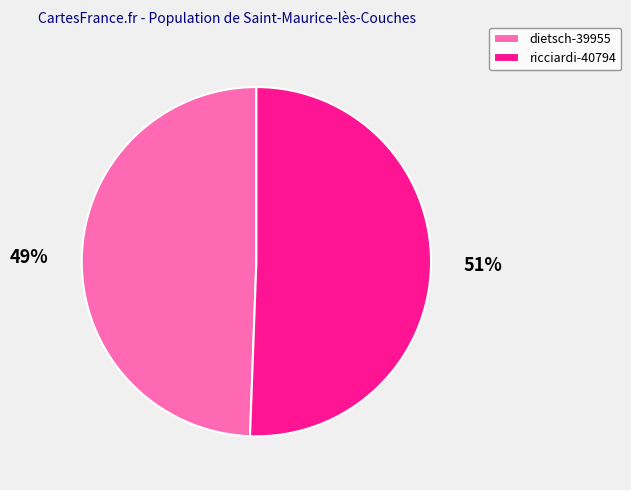

True or false: dietsch-39955 accounts for 56% of the total.

False